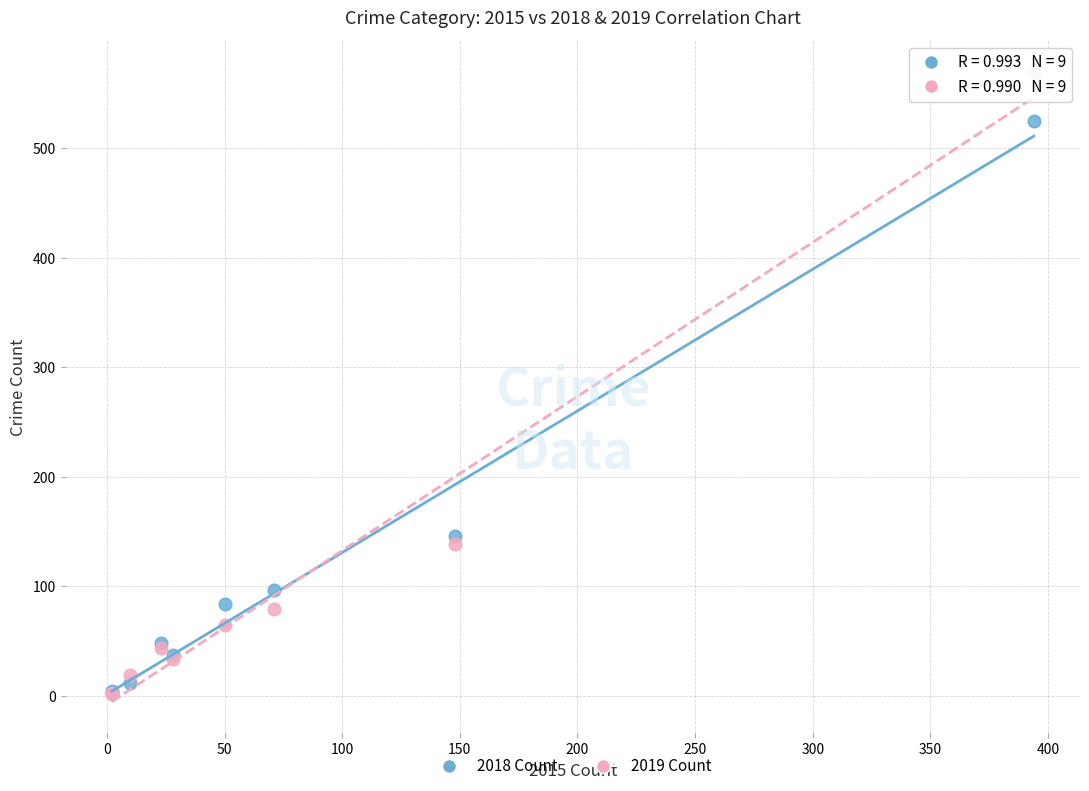

In the 2018 Count series, what Y value is closest to 263?

146